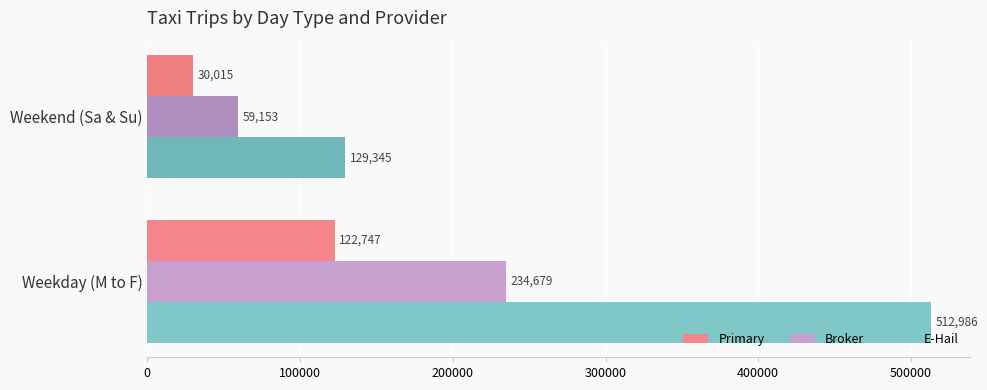

Between Weekday (M to F) and Weekend (Sa & Su), which series saw the biggest shift?

E-Hail